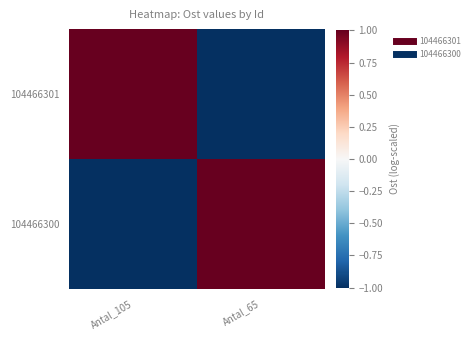

Count the number of categories in the chart.

2